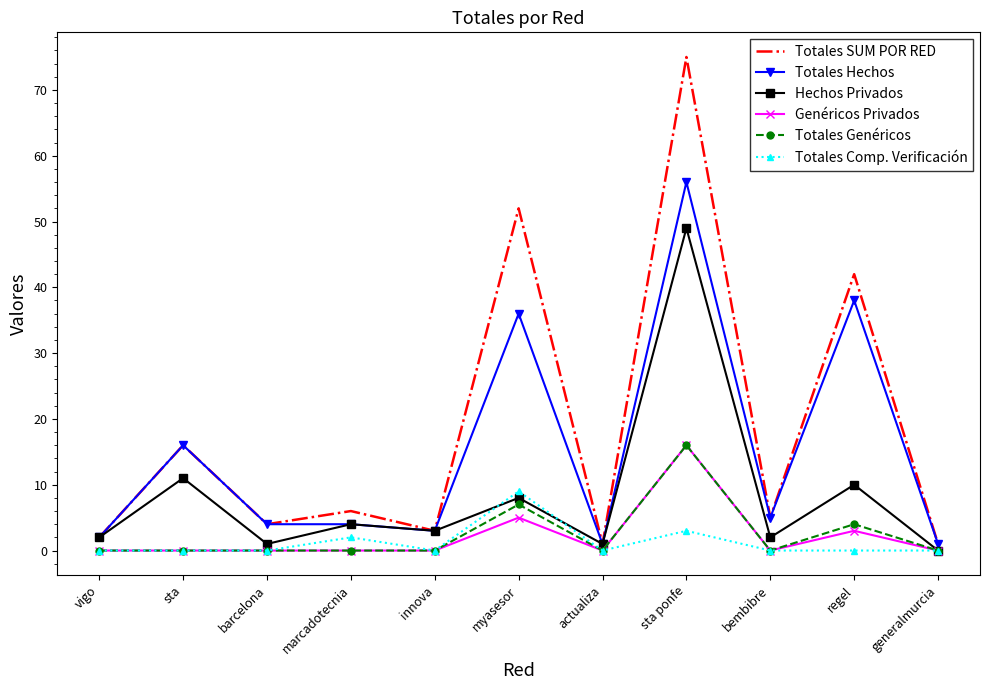

What is the difference between the Totales Hechos values at myasesor and innova?

33